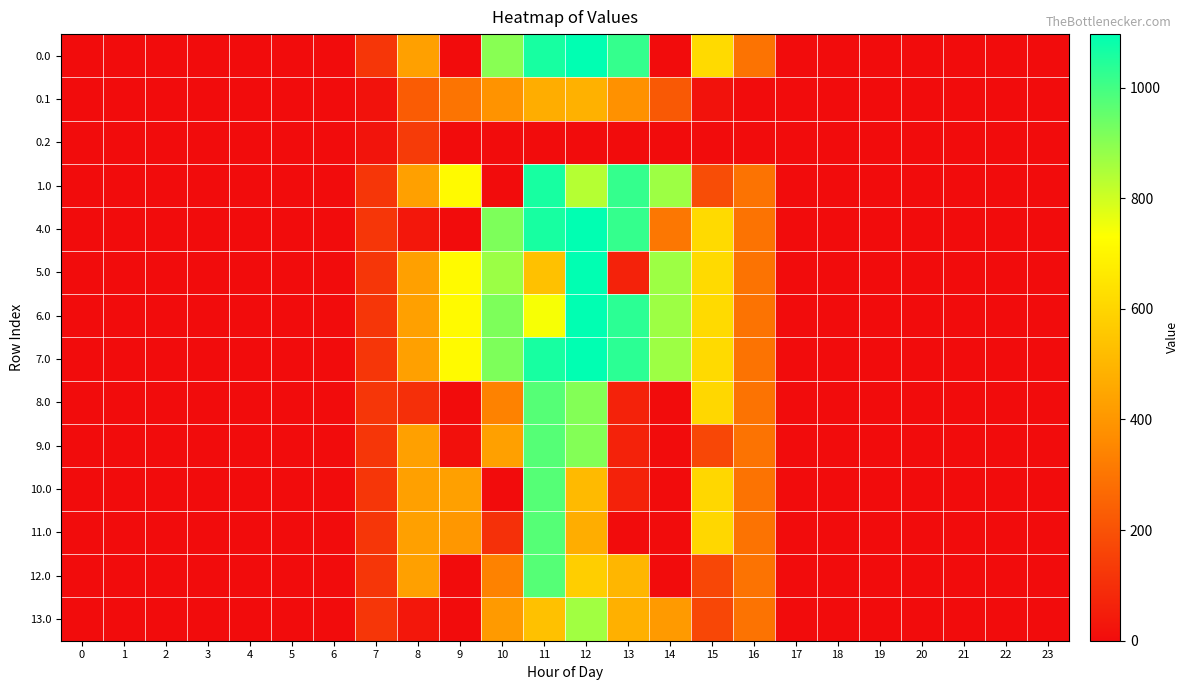

Rank the series at 11 from lowest to highest value.

0.2, 0.1, 5.0, 13.0, 6.0, 8.0, 9.0, 10.0, 11.0, 12.0, 0.0, 1.0, 4.0, 7.0